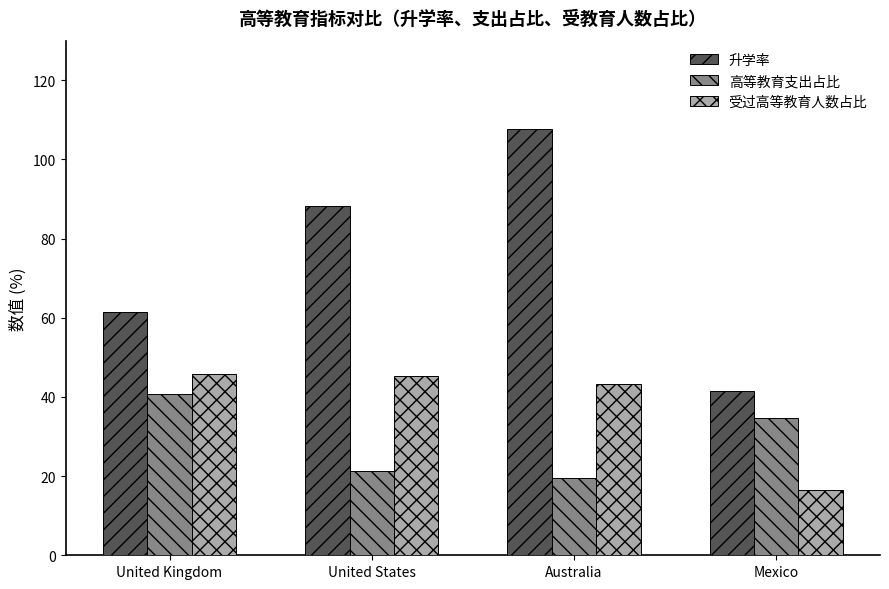

Rank the categories by 升学率 value from highest to lowest.

Australia, United States, United Kingdom, Mexico